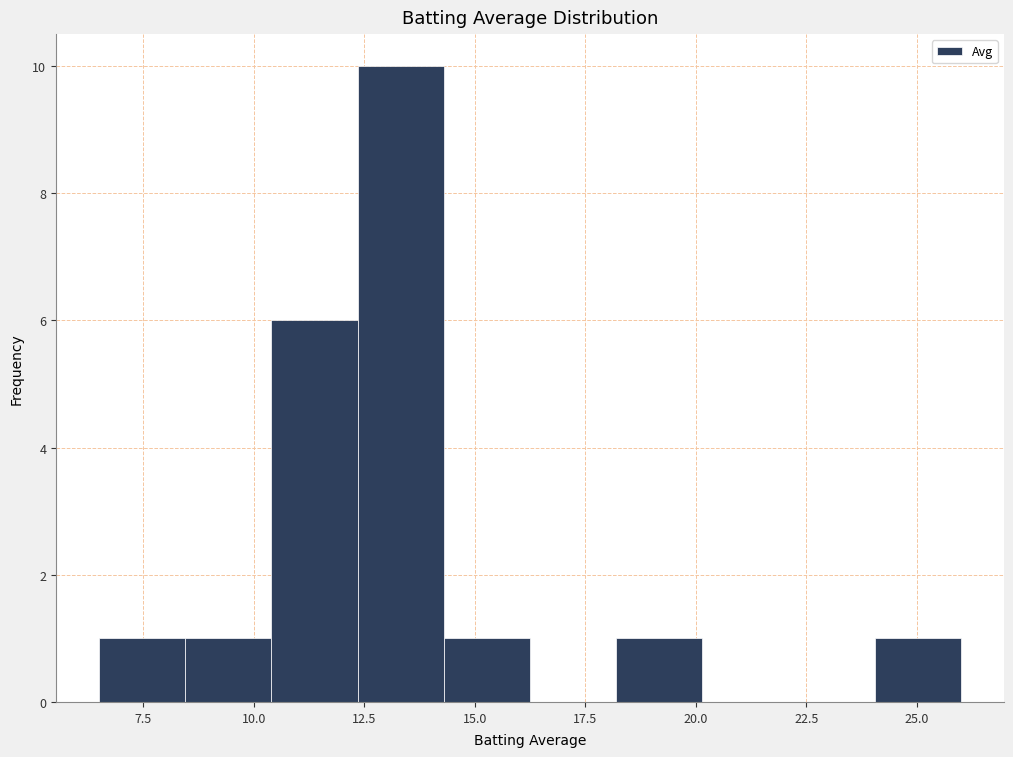

Around what value on the x-axis is the tallest bar? Give the approximate position of its centre, as read against the axis.

13.5